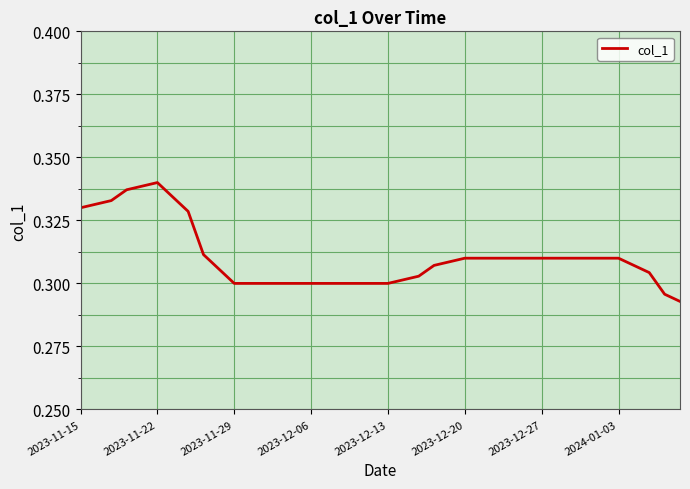

What is the value of the 19th point from the left?

0.3